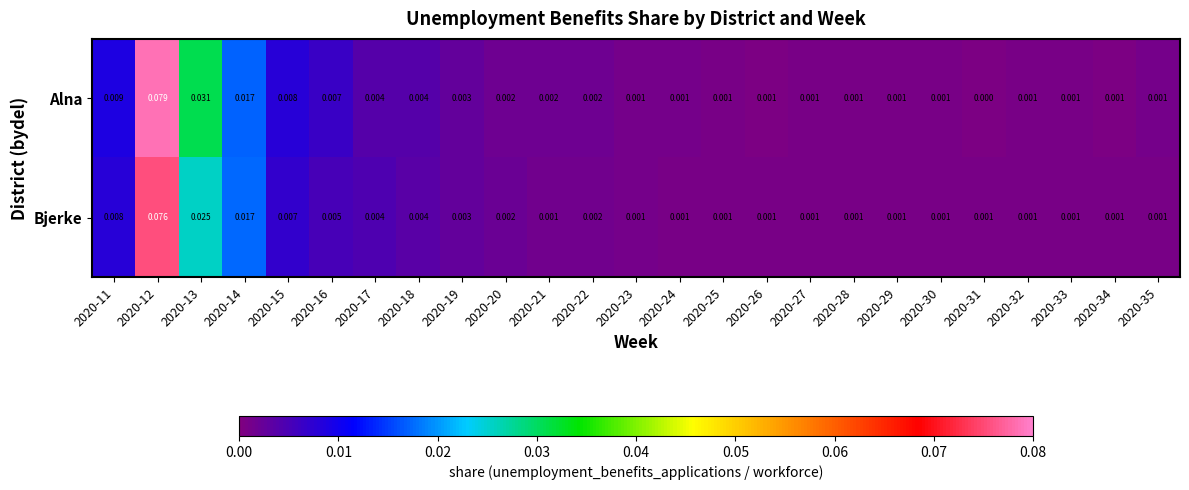

Rank the series by their average value, from highest to lowest.

Alna, Bjerke